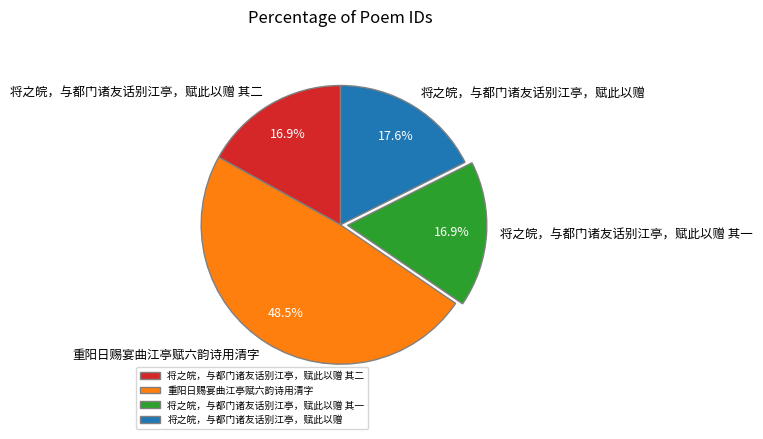

Which category has the biggest portion of the pie?

重阳日赐宴曲江亭赋六韵诗用清字